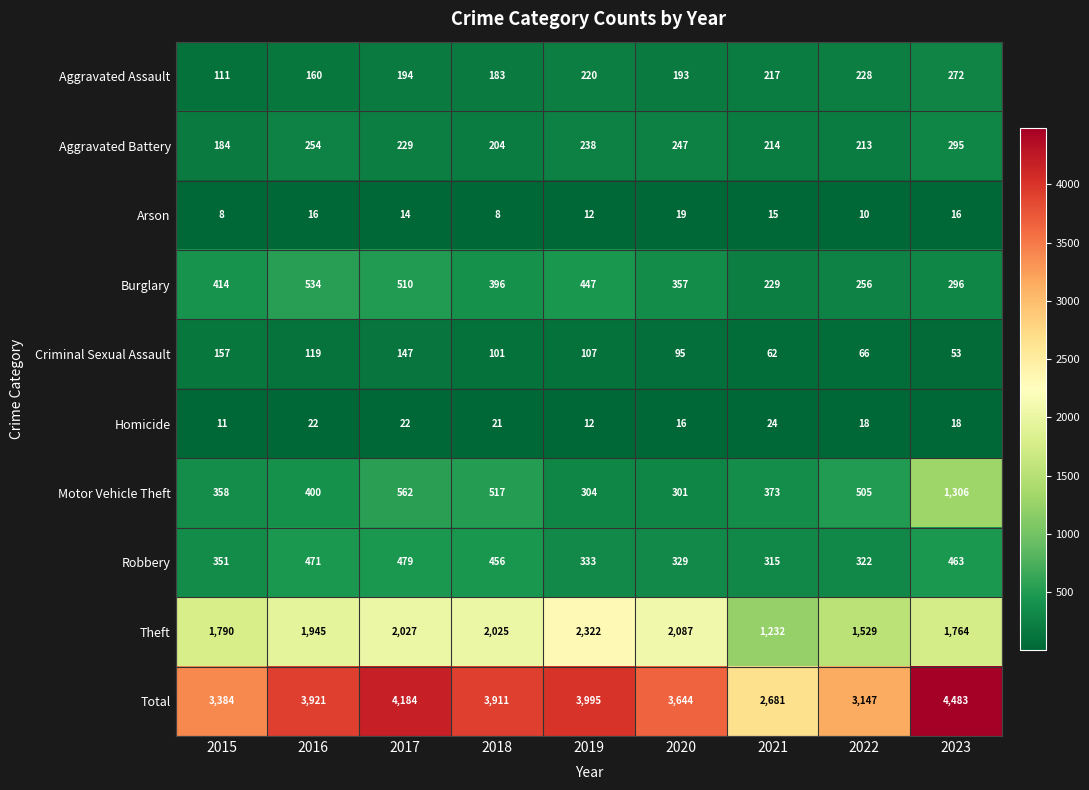

At which category is the sum across all series the highest?

2023